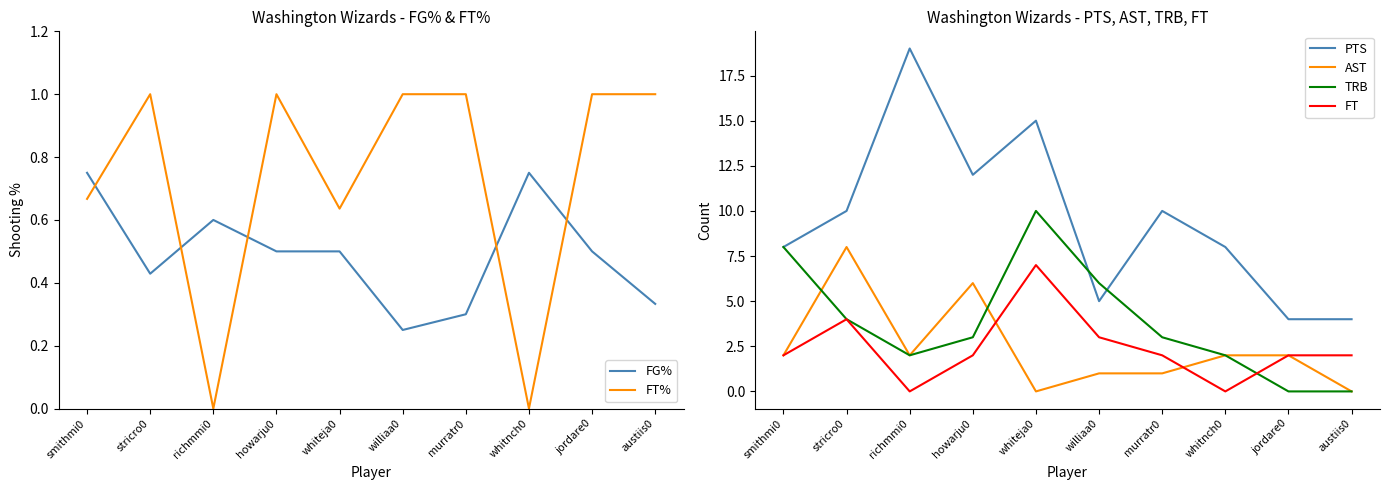

True or false: AST has a value of -3.8 at austiis0.

False